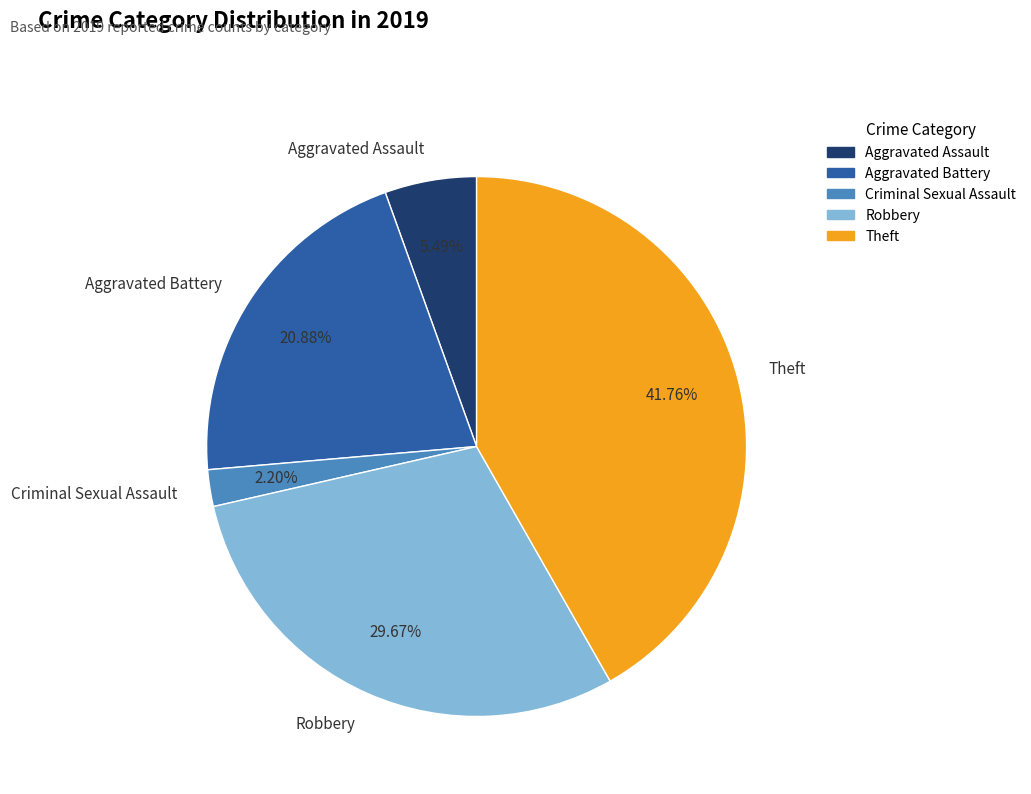

Does Robbery represent more than half of the total?

No